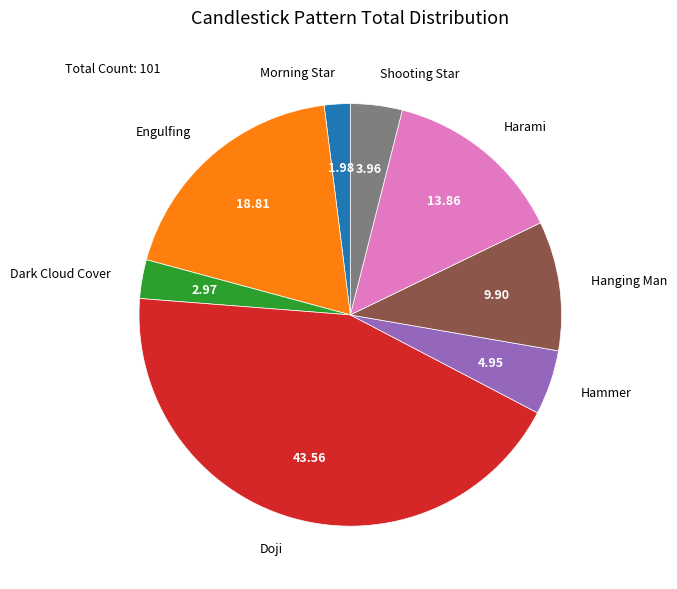

Which has a higher value, Harami or Dark Cloud Cover?

Harami